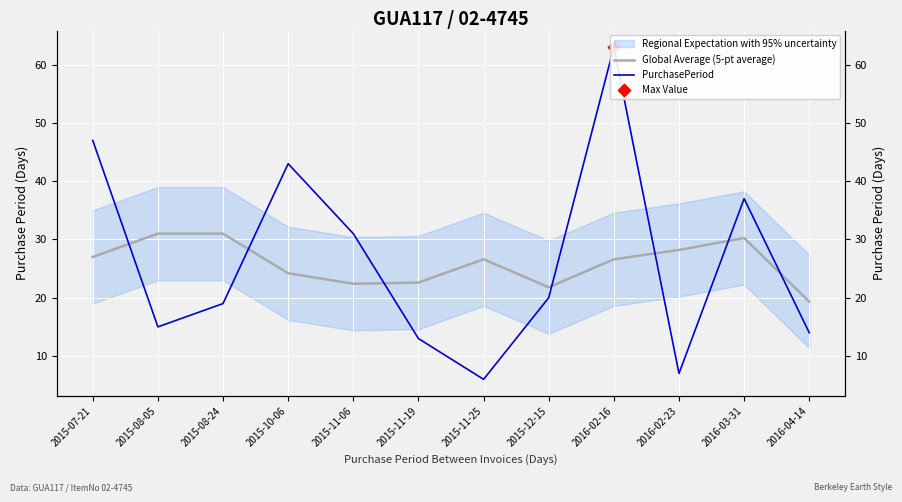

Which series has the largest total across all categories?

PurchasePeriod